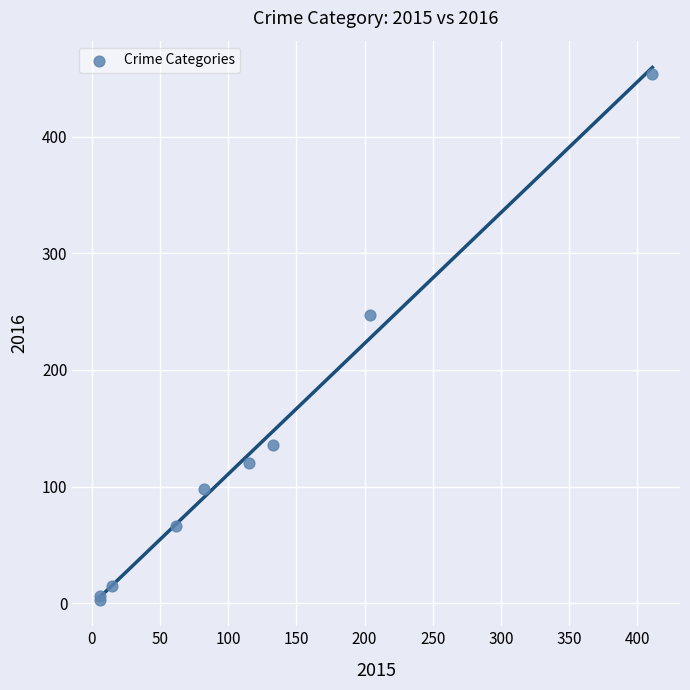

What Y value in the scatter plot is closest to 228?

247